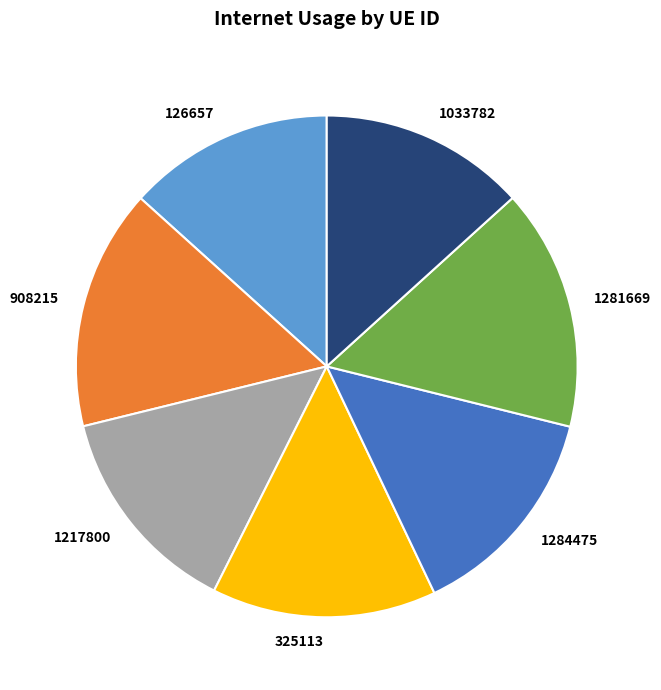

Combined, do 1217800 and 908215 account for over 50%?

No